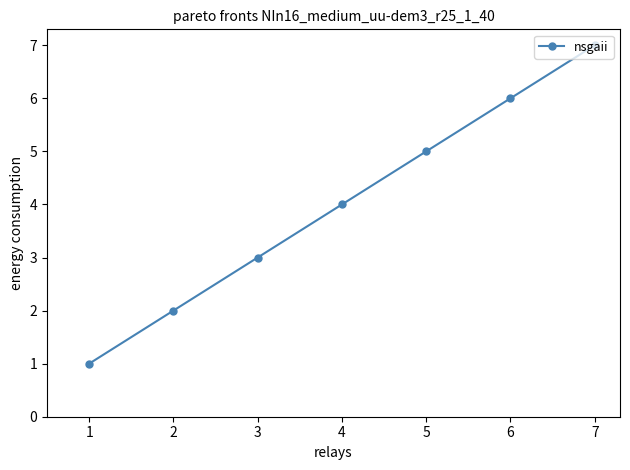

How many data points does each series have?

7